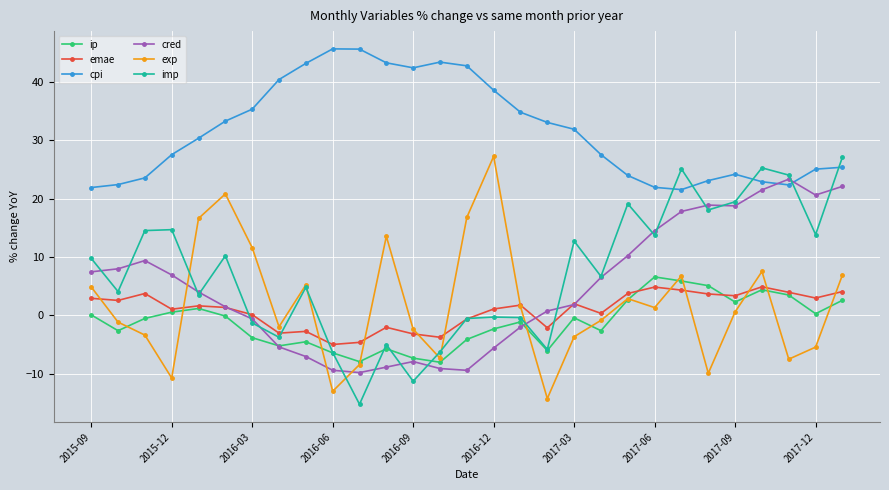

True or false: cred and exp intersect in this chart.

True